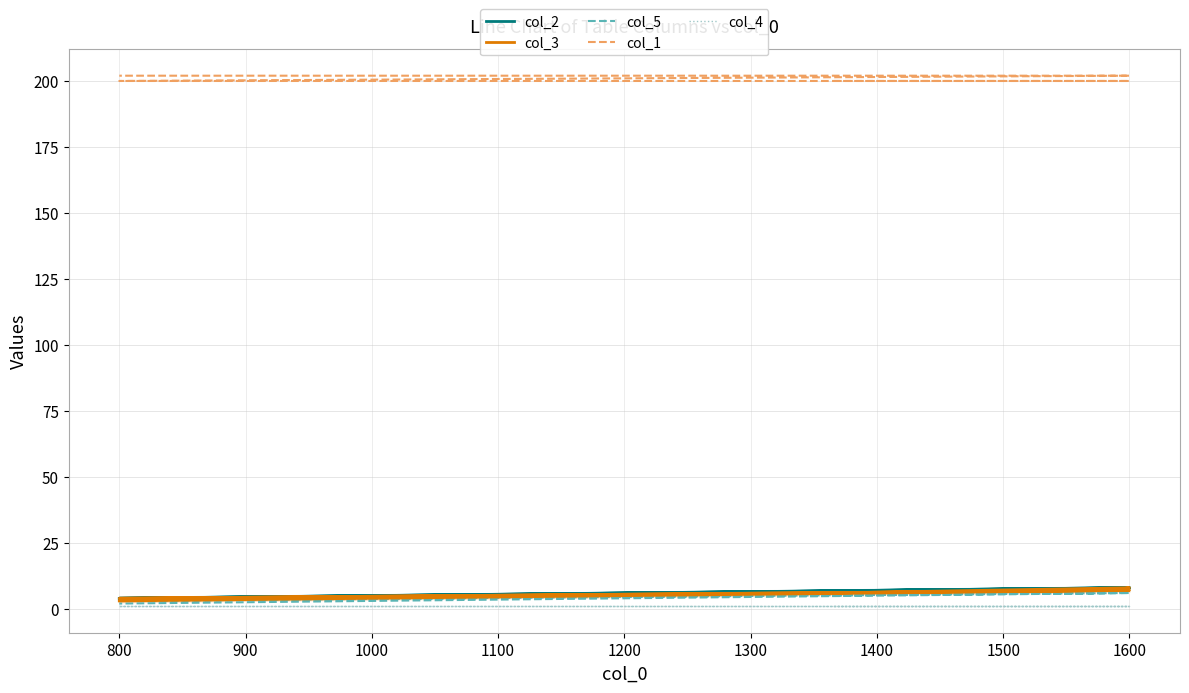

How many data points in col_3 are above 7?

1